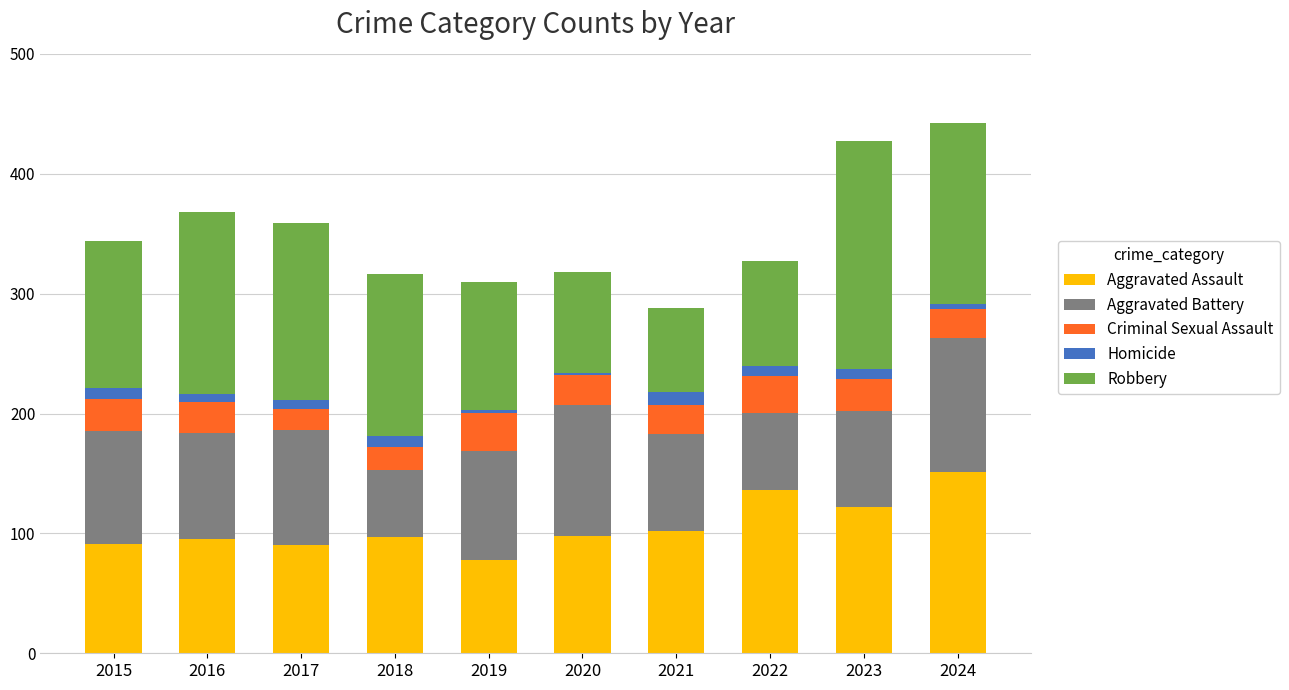

Count the number of data series in this chart.

5